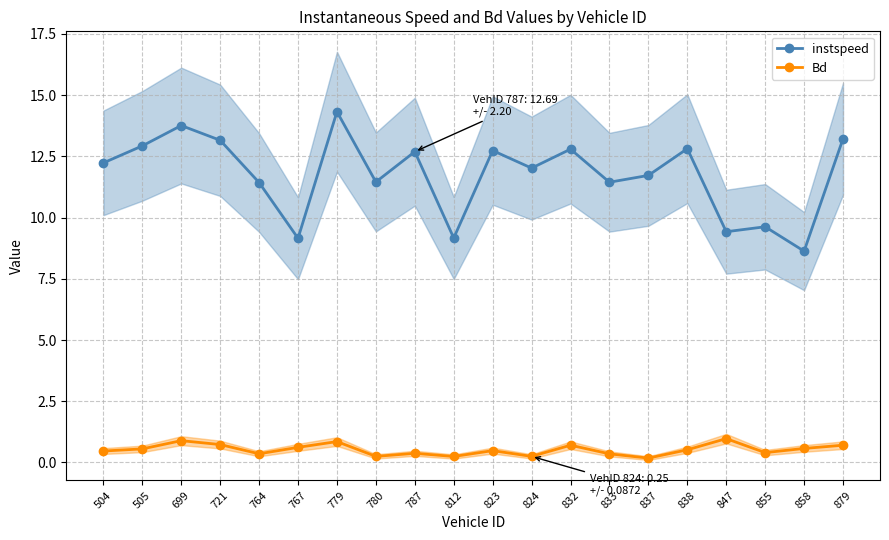

Is this an area chart (filled region under the line)?

No